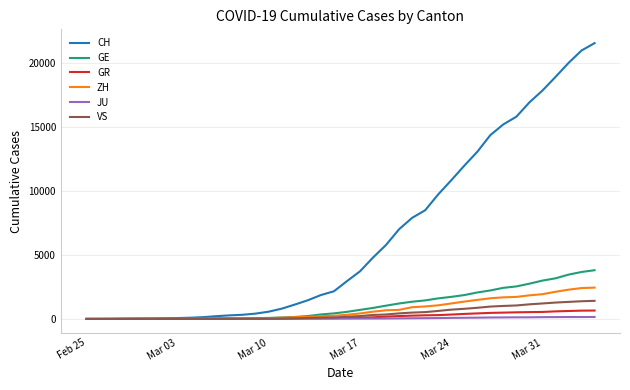

At how many categories does at least one series exceed 1354?

23